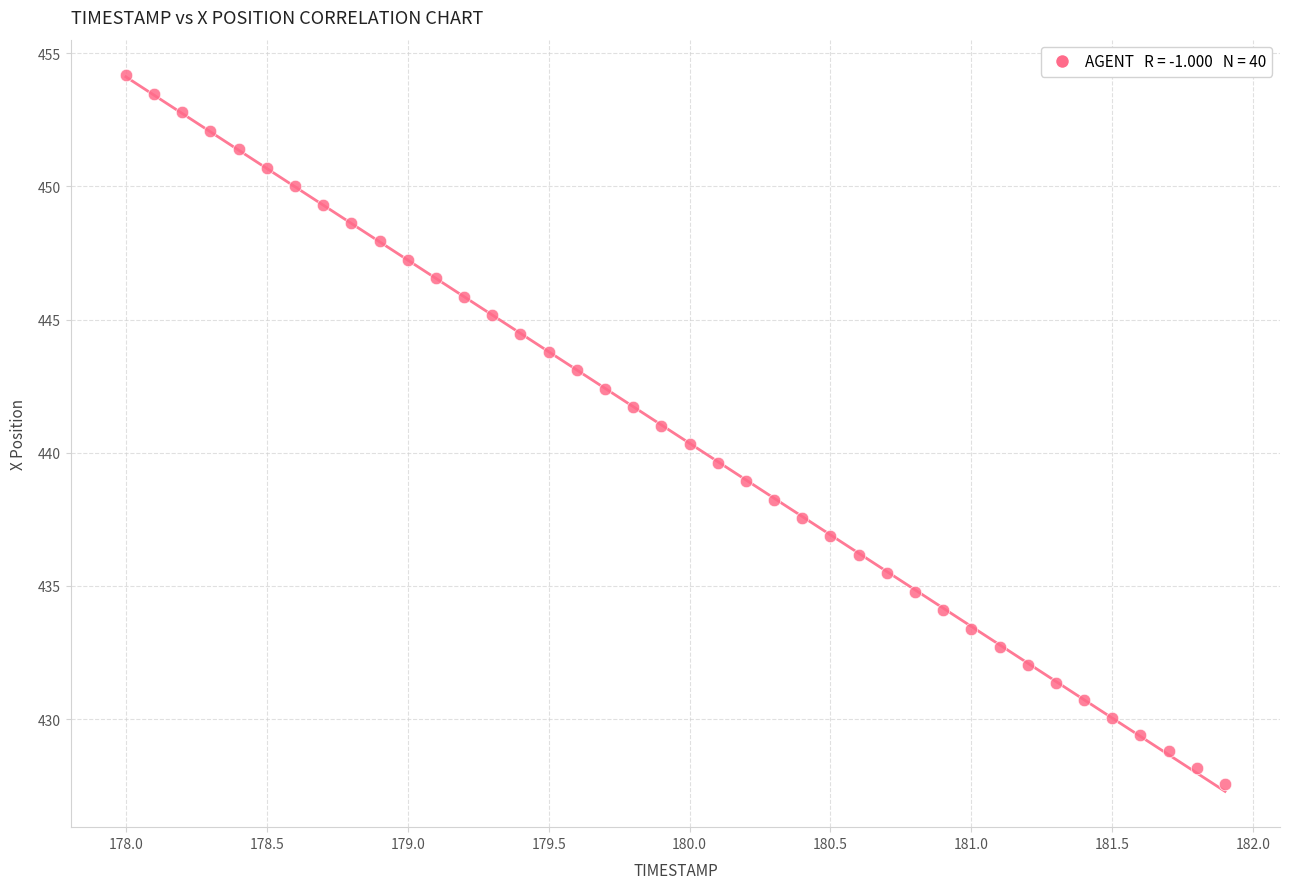

What is the range of X values (max minus min)?

3.9